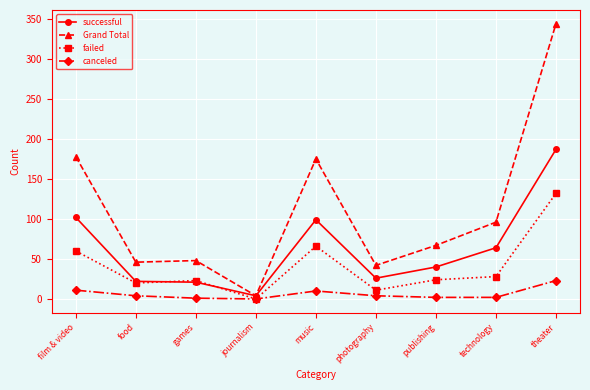

Is it true that successful equals 34 at games?

False